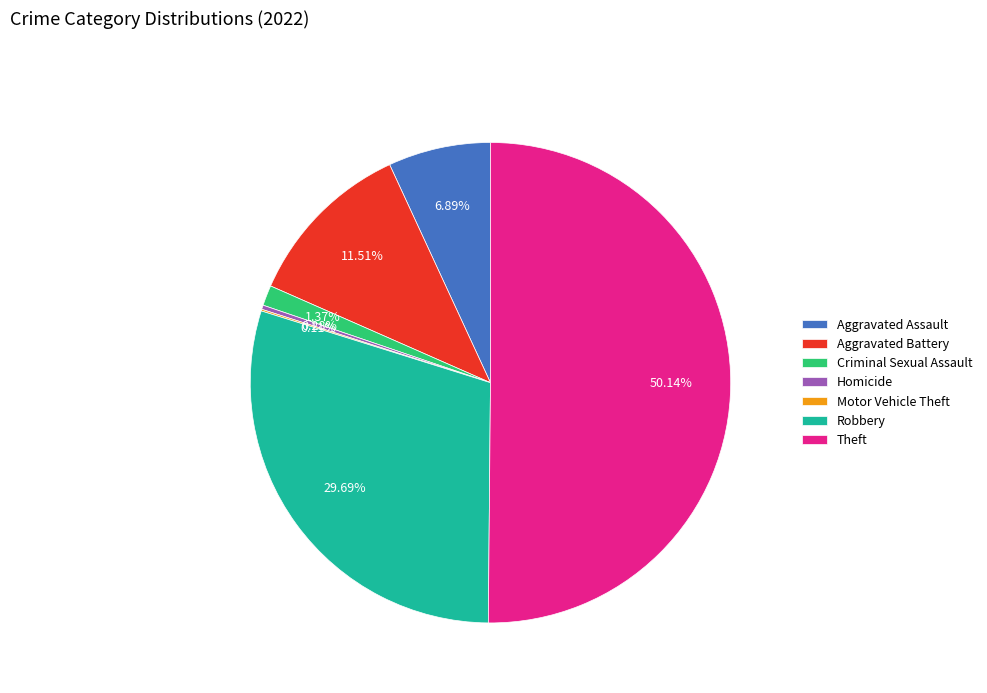

Which category accounts for the majority?

Theft